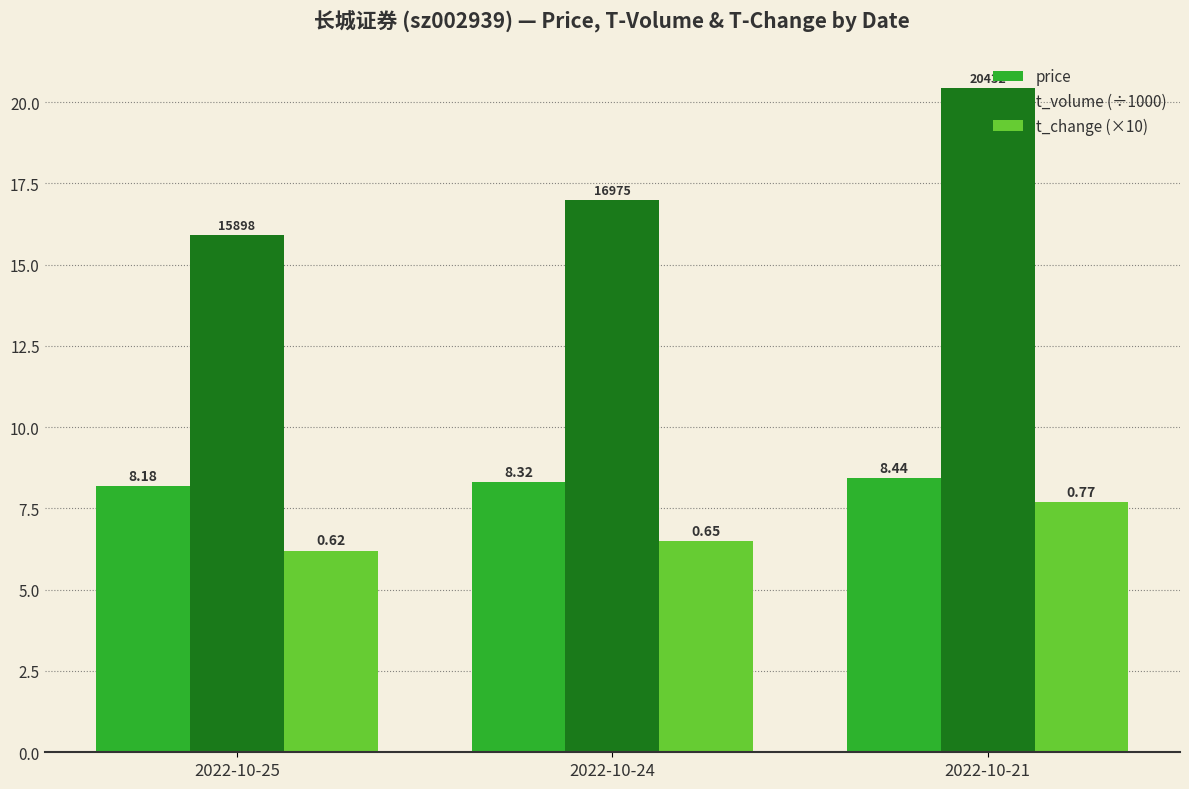

What value does the t_change (×10) series have at 2022-10-24?

6.5